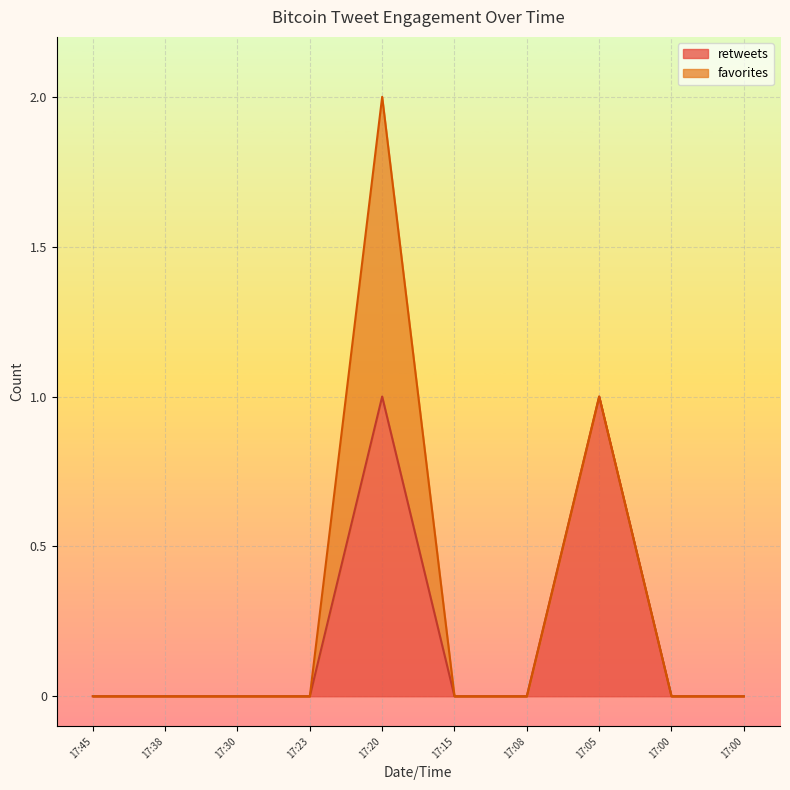

Does the chart display data point markers on the line(s)?

No